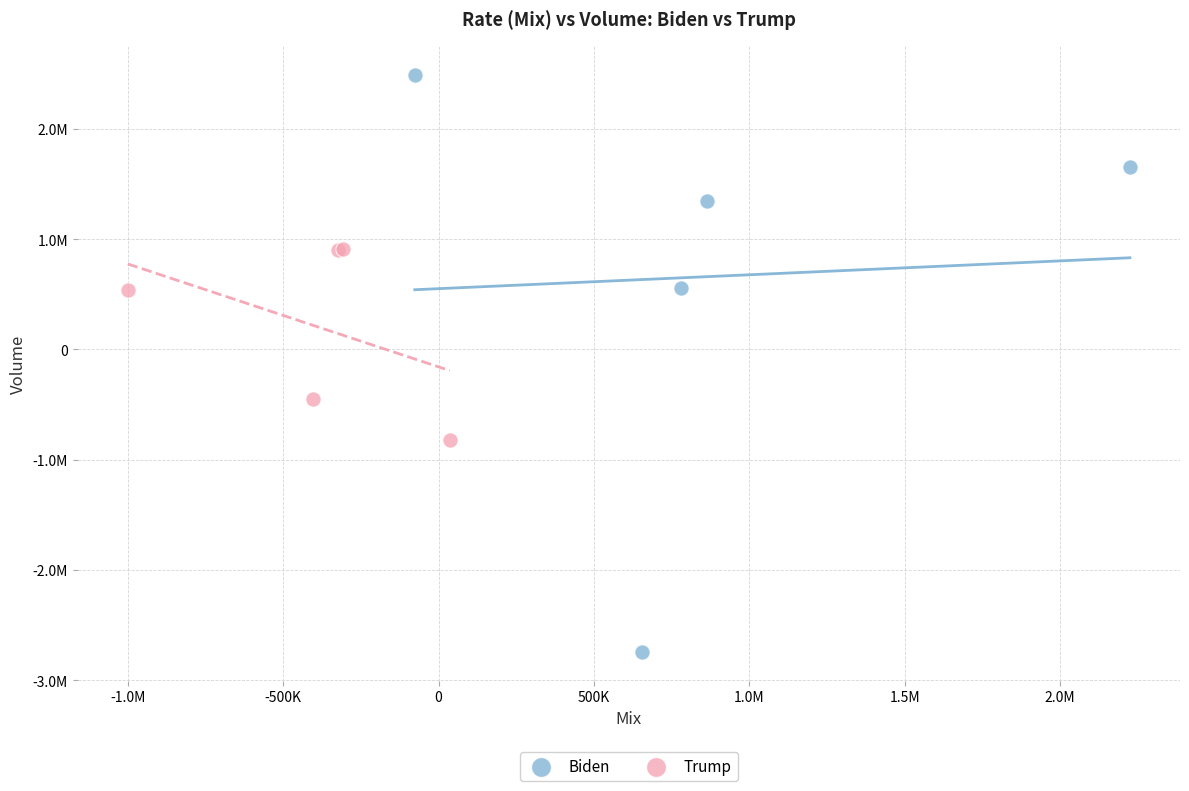

What are all the series names shown in the legend?

Biden, Trump